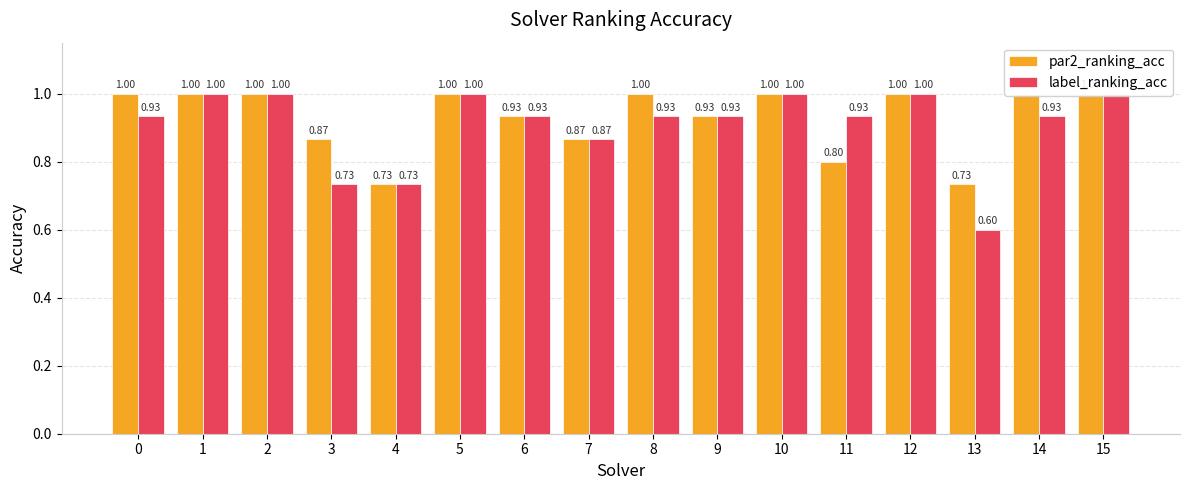

Which has a higher value, 5 or 1?

5